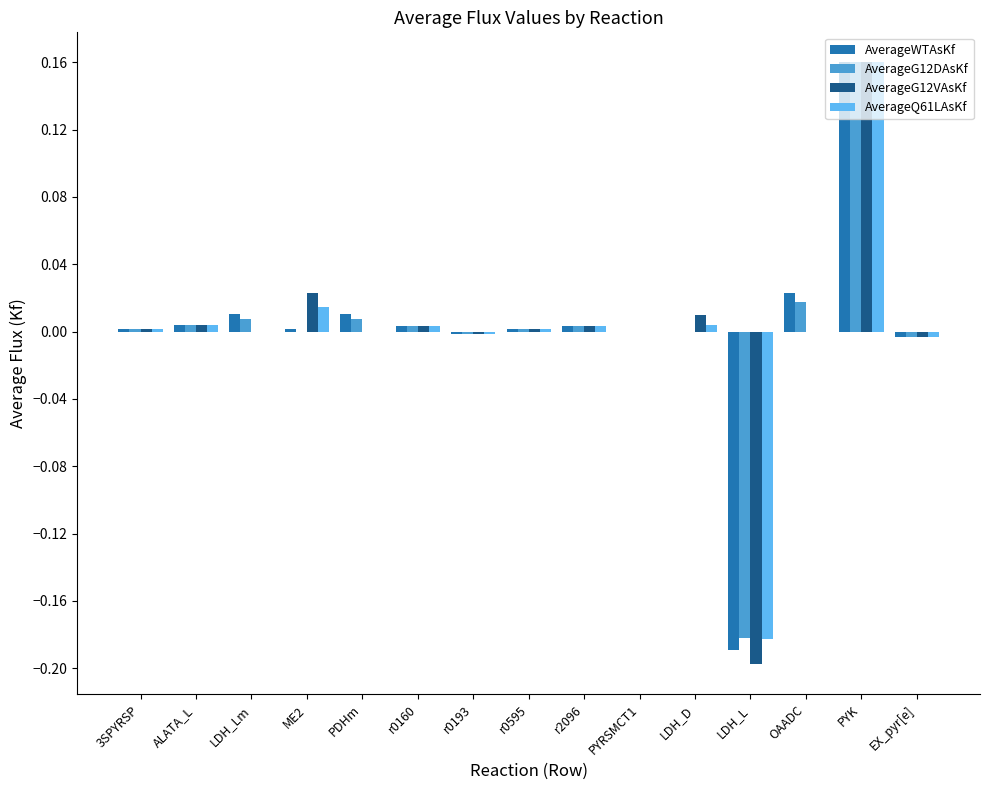

At which category is the sum across all series the highest?

PYK